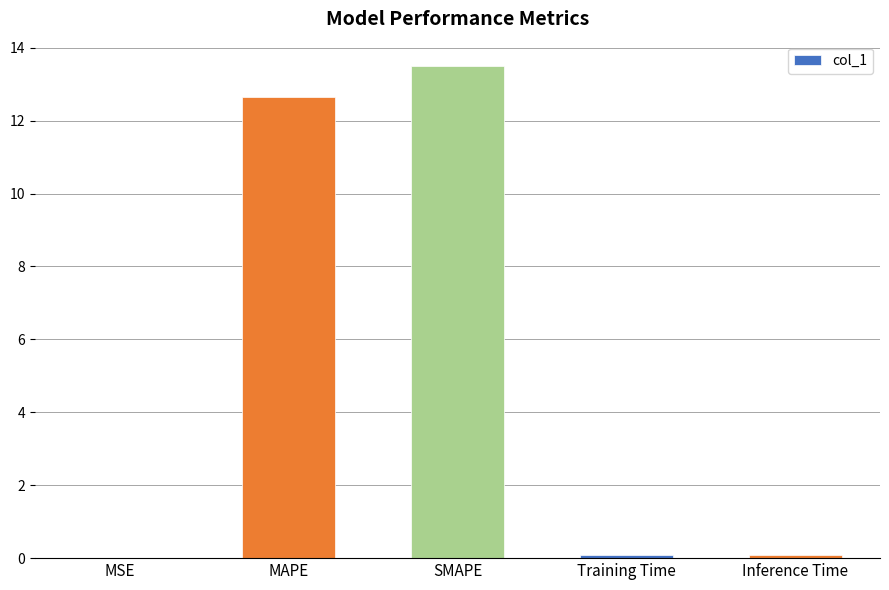

Is it true that the value at Inference Time is 0.1?

True